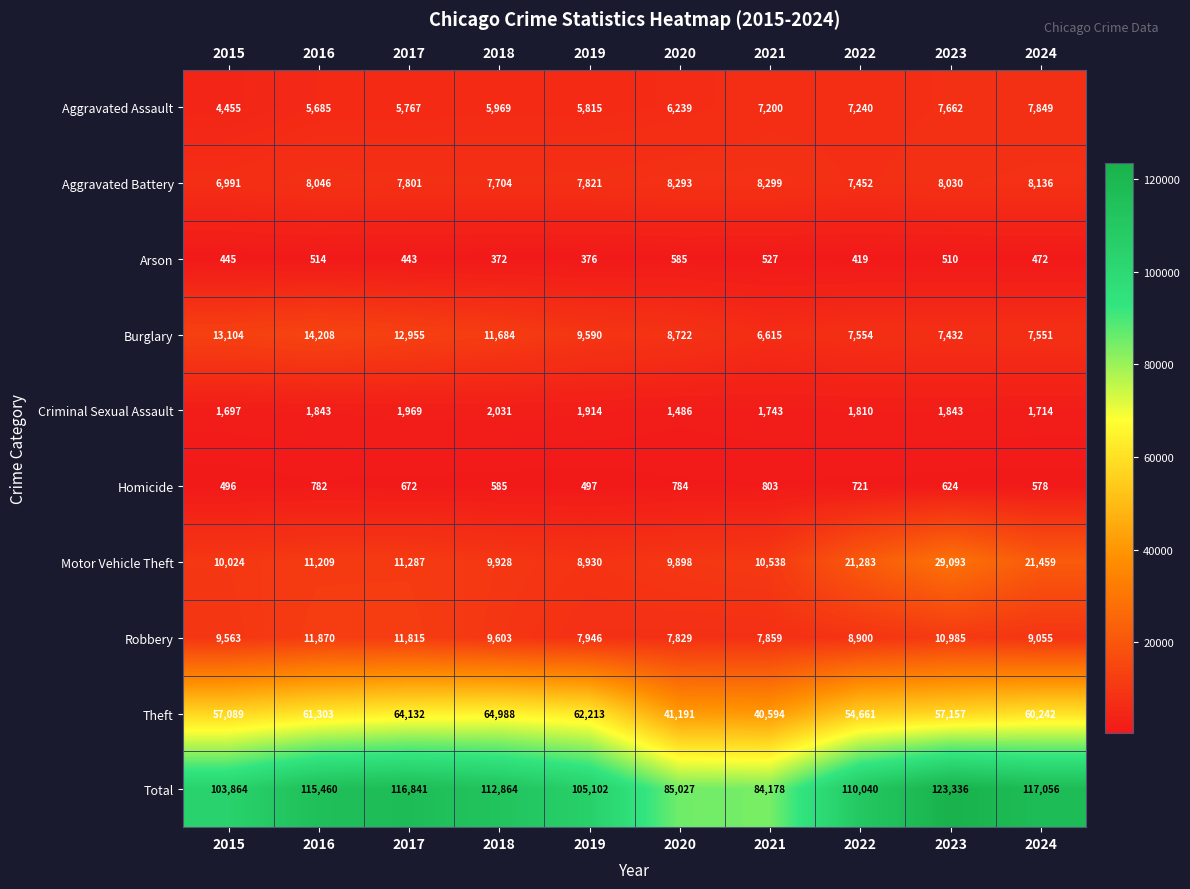

Which series changed the most between 2017 and 2019?

Total